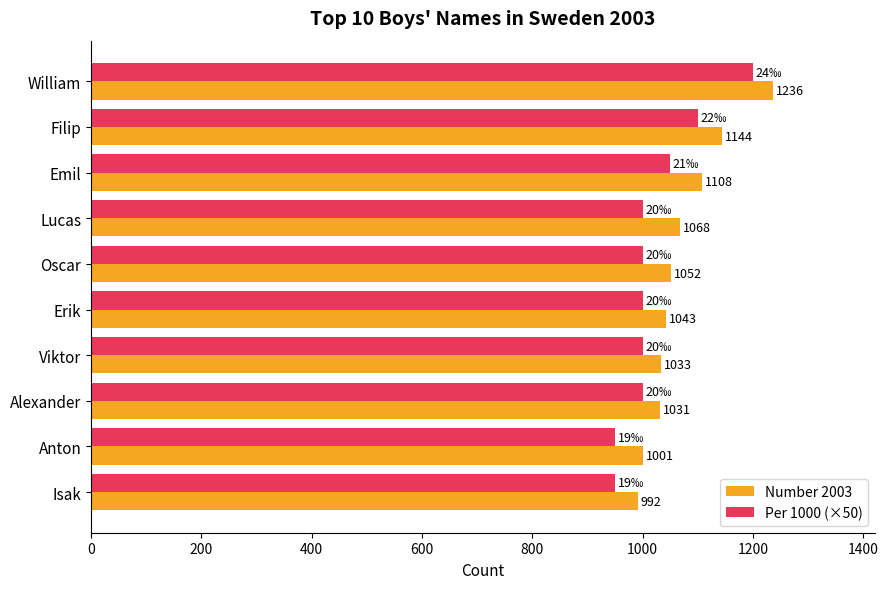

List the series in order of their peak value, highest first.

Number 2003, Per 1000 (×50)